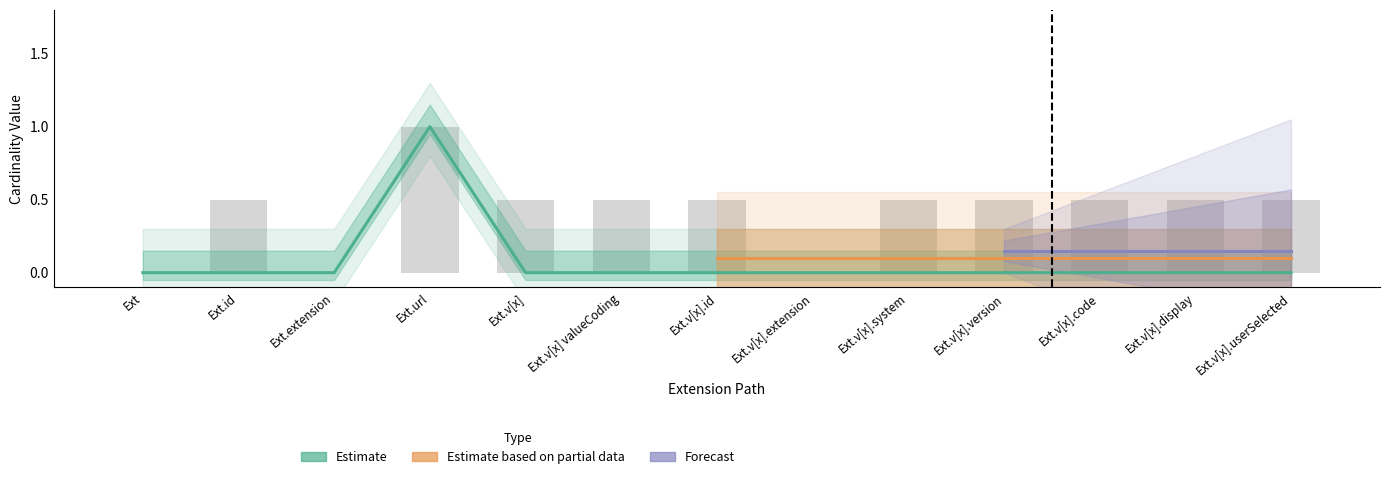

The value at Ext.v[x] is 1. True or false?

False